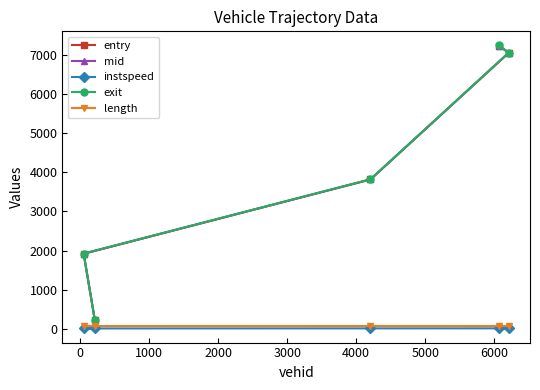

What is the value of the entry point at the 5th from the left?

7046.2